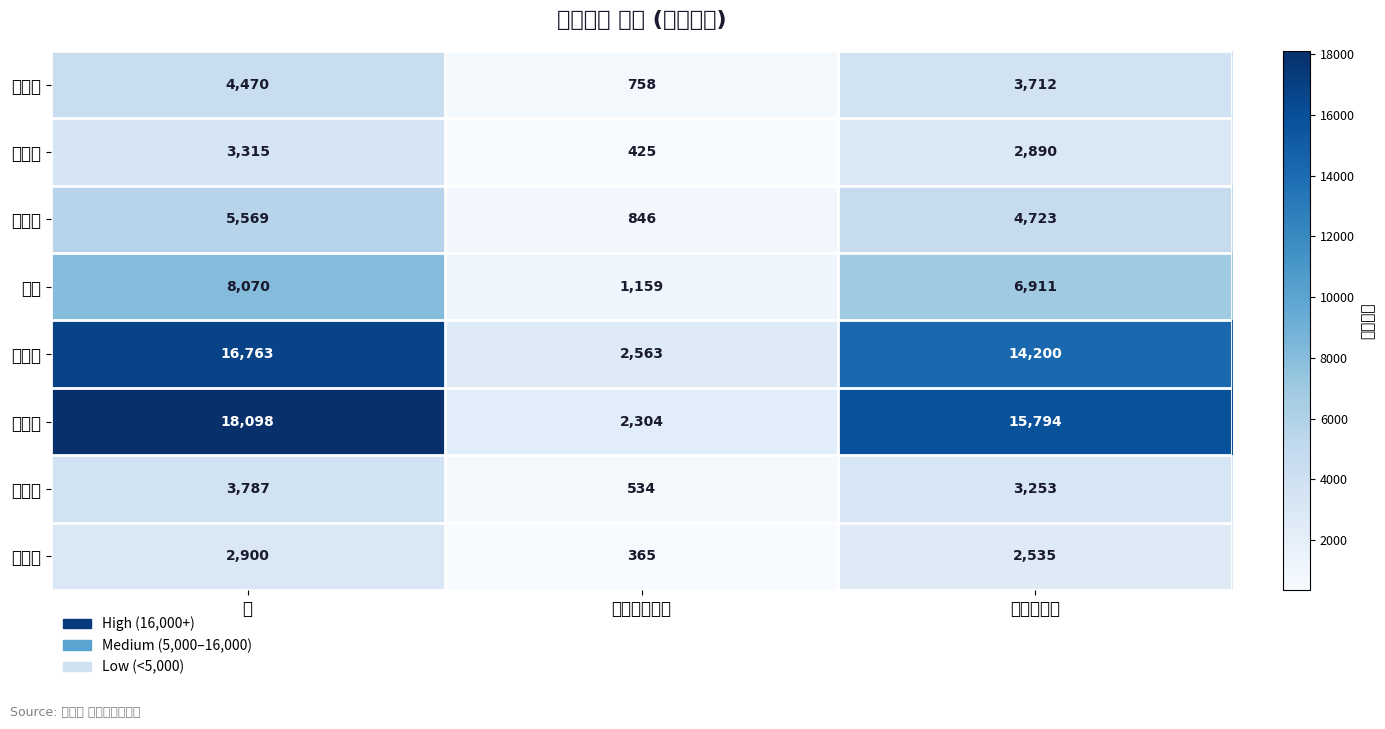

Rank the series at 관내사전투표 from highest to lowest value.

노학동, 조양동, 교동, 금호동, 영랑동, 청호동, 동명동, 대포동